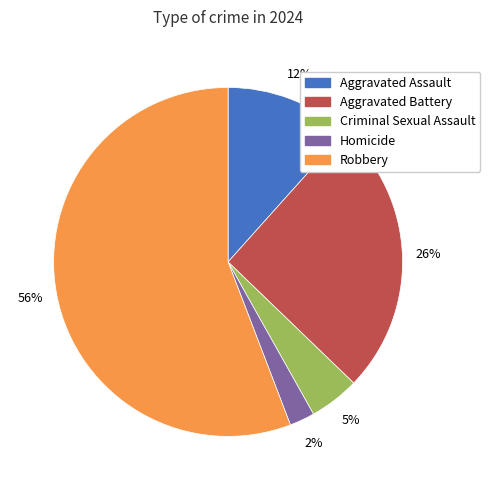

To the nearest percent, what portion does Aggravated Assault represent?

12%